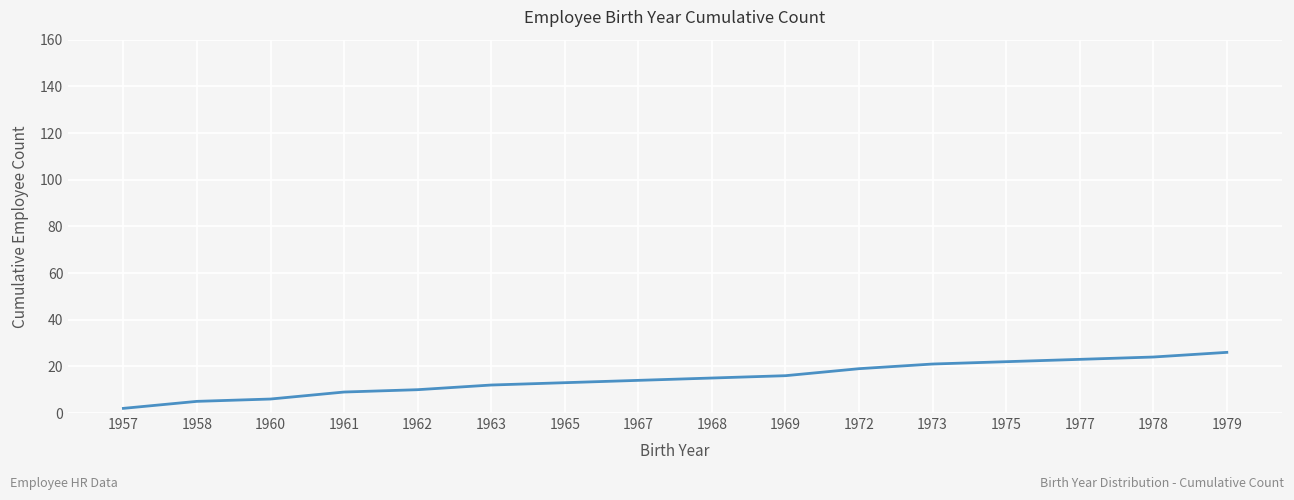

What is the ratio of the value at 1963 to the value at 1968?

0.8